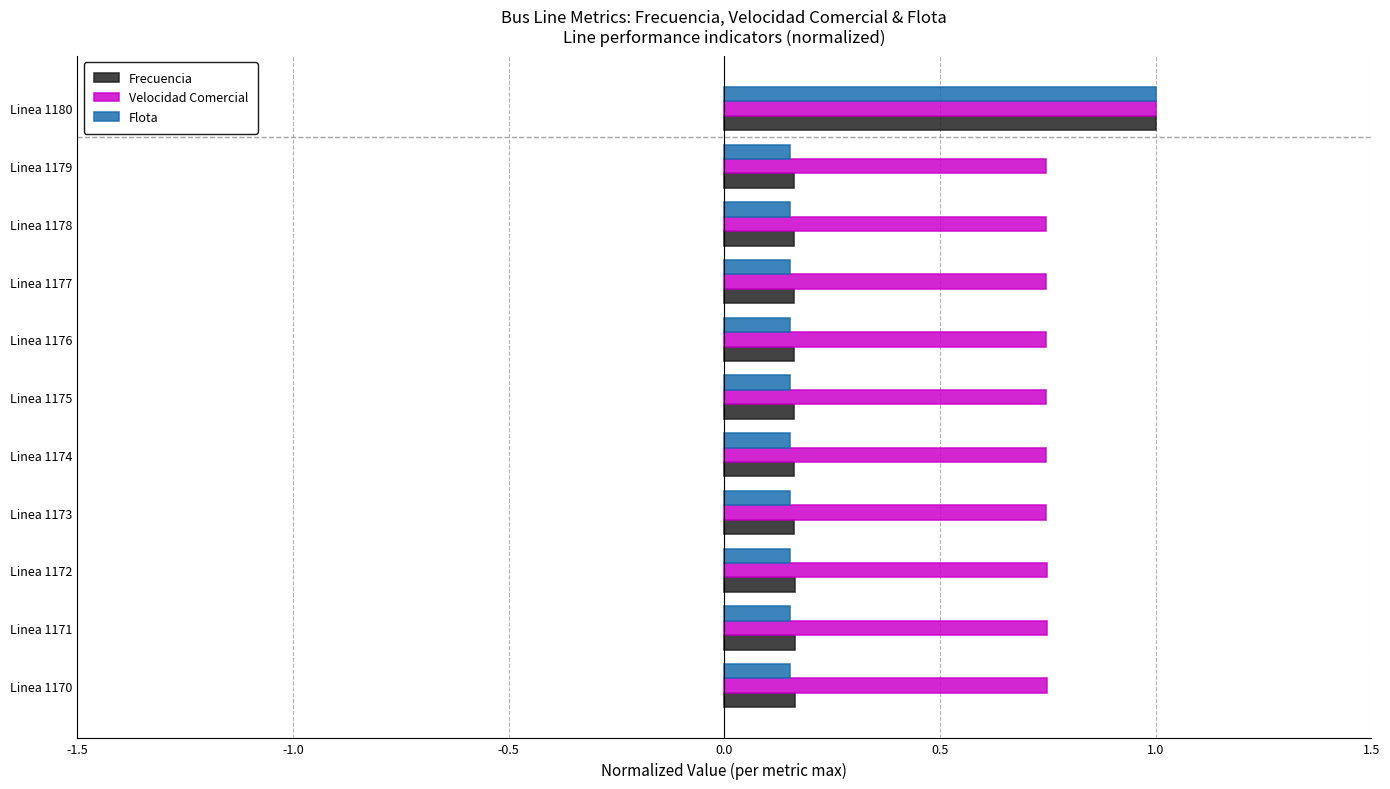

What is the total value across all series at Linea 1178?

1.1